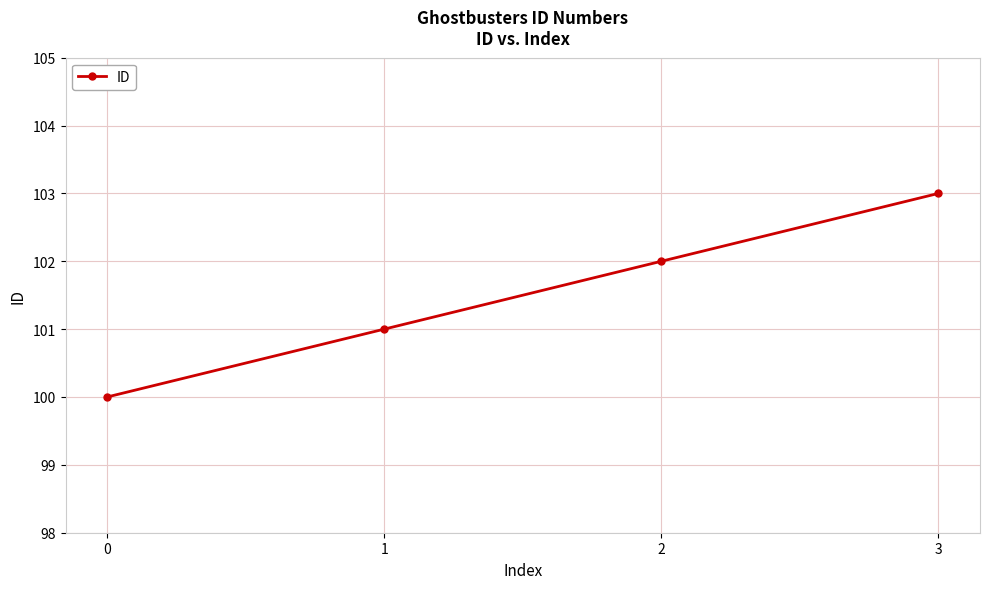

What is the maximum value shown in the chart?

103